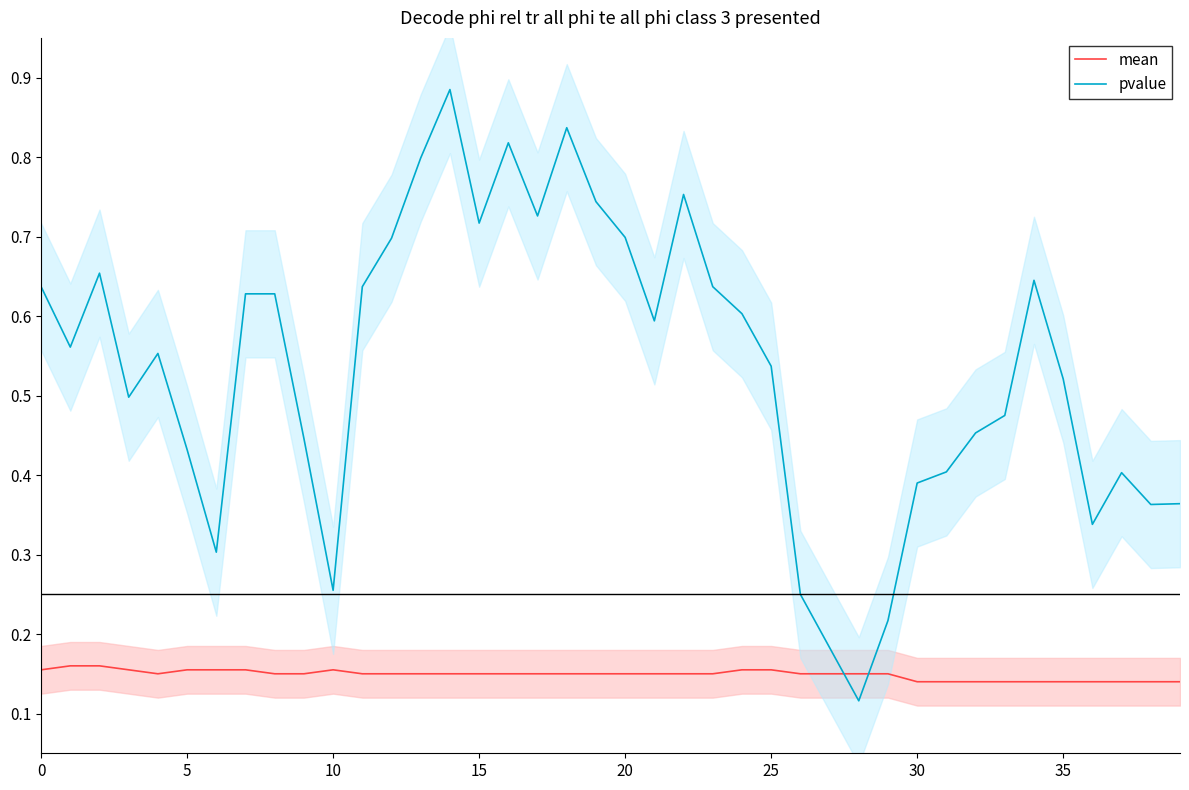

What is the label of the 23rd point from the right?

17